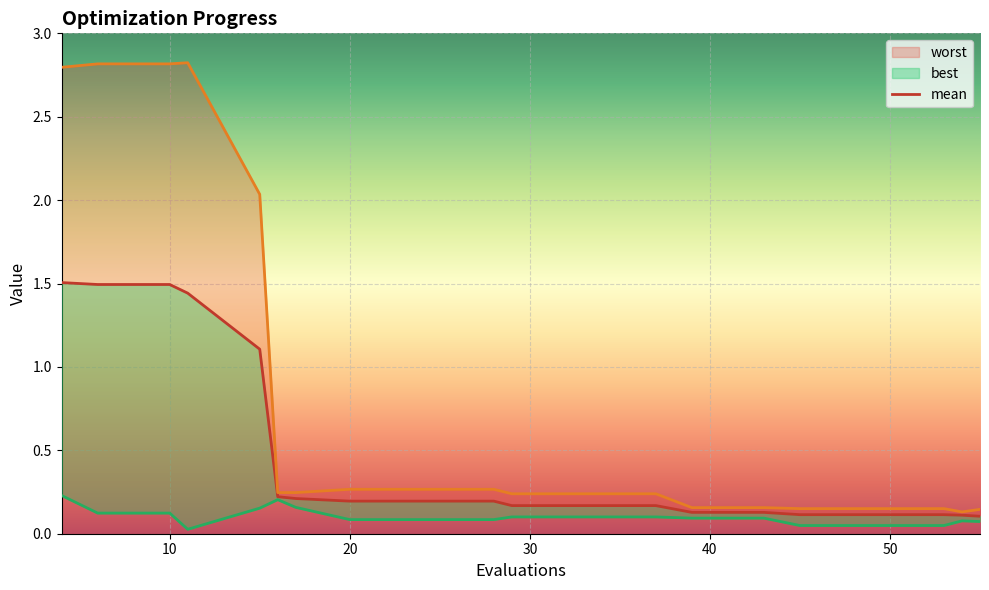

What is the value of the mean point at the 12th from the left?

0.2